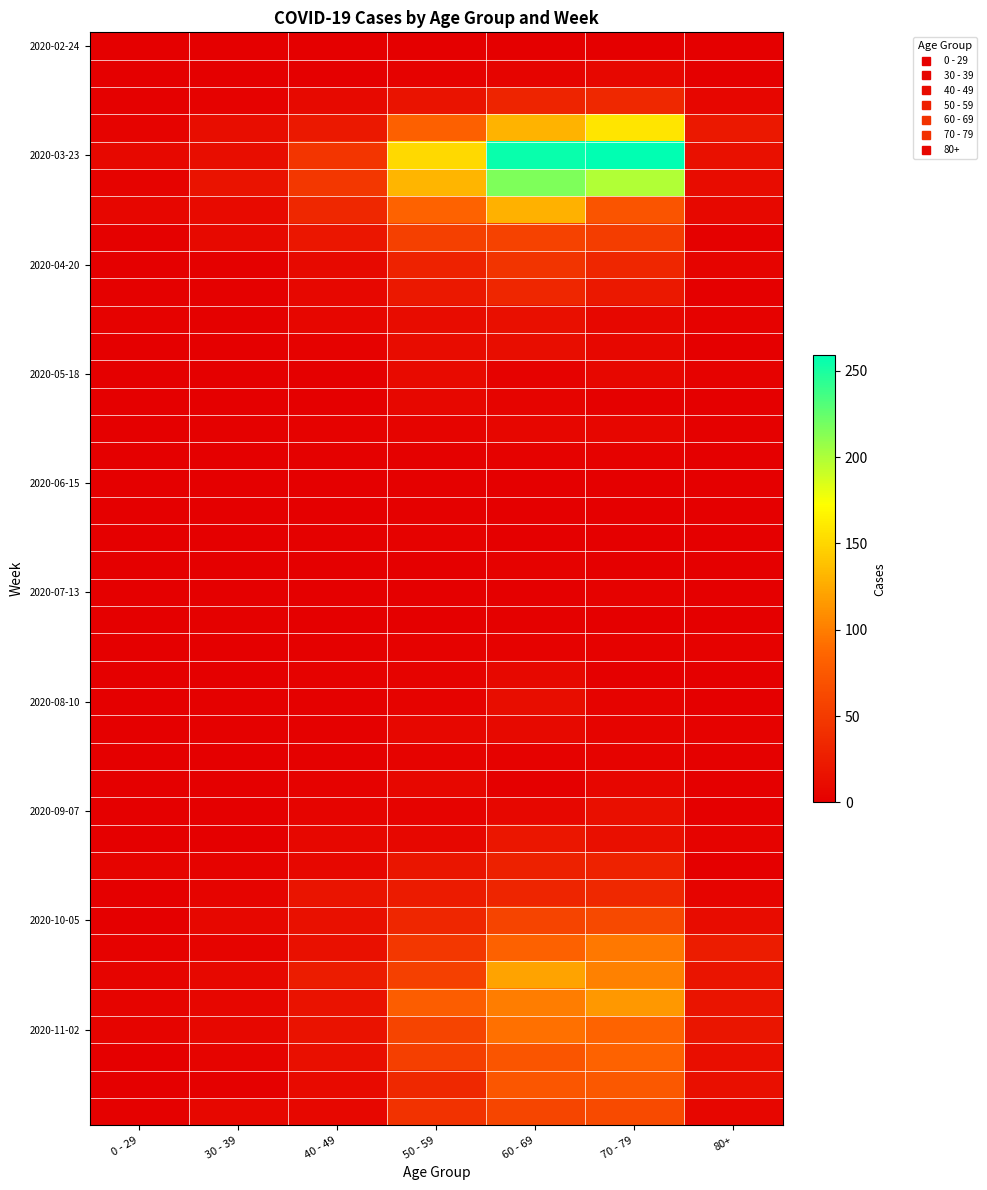

Which has a higher value, 0 - 29 or 60 - 69?

60 - 69